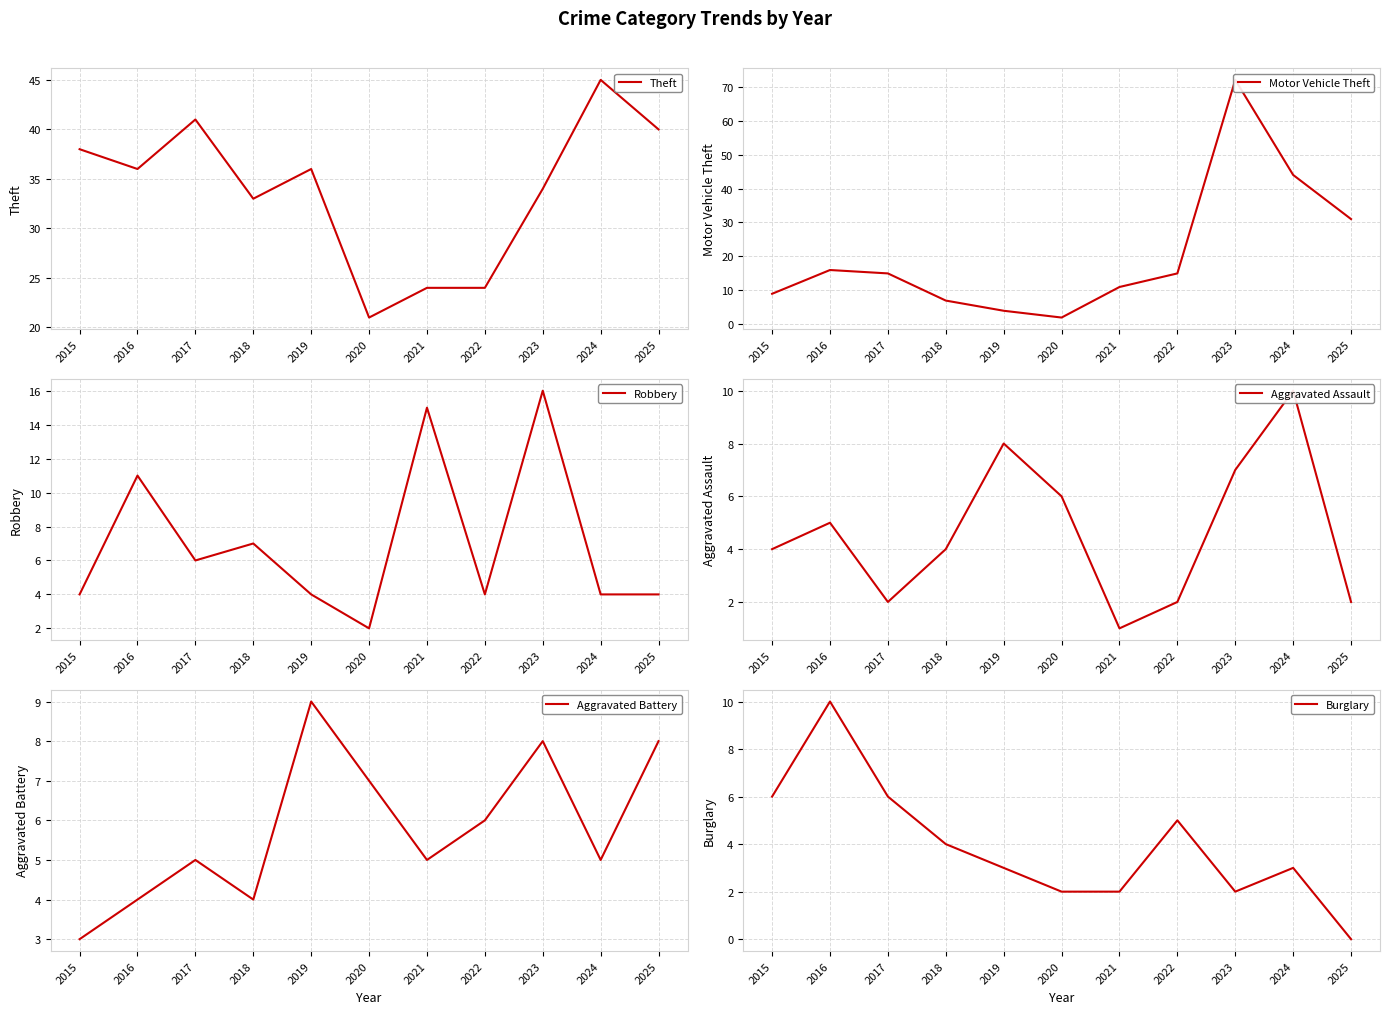

Which series has the widest spread of values?

Motor Vehicle Theft